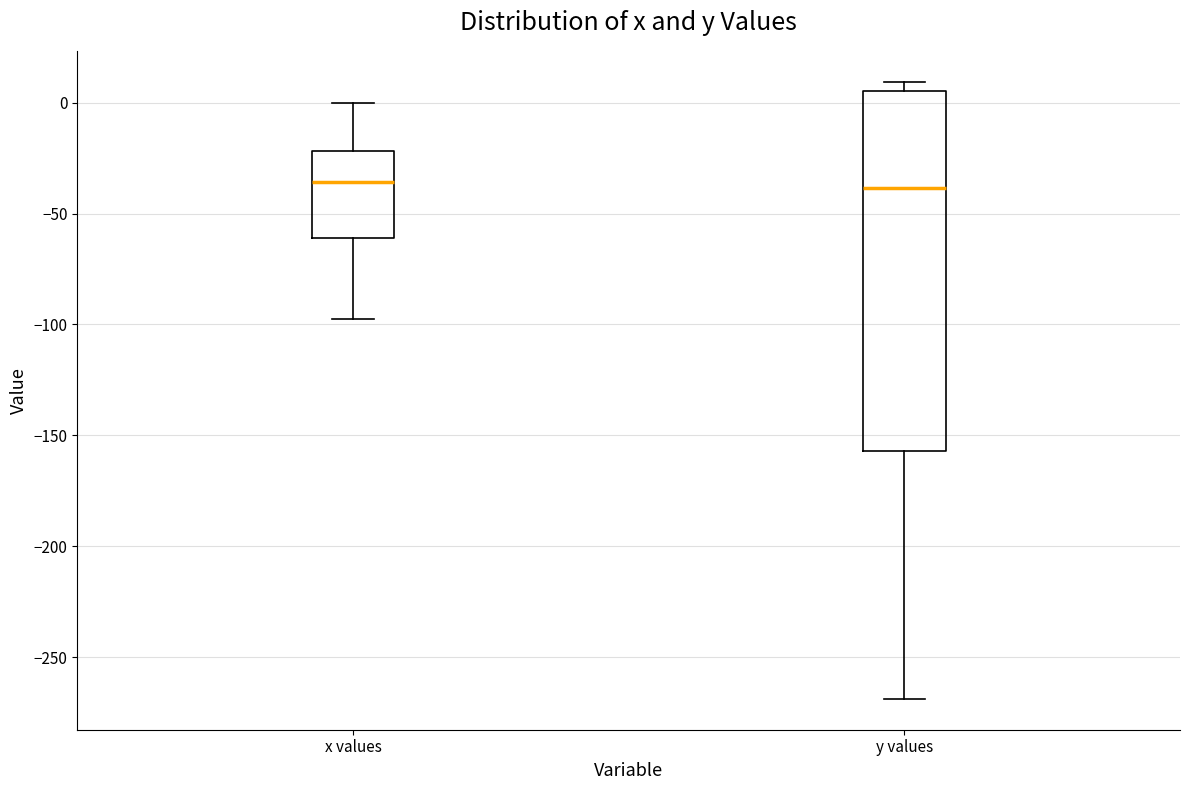

Where does the lower whisker of the box for x values end on the y-axis? The values are not printed on the chart, so give them approximately, as read against the axis.

-100